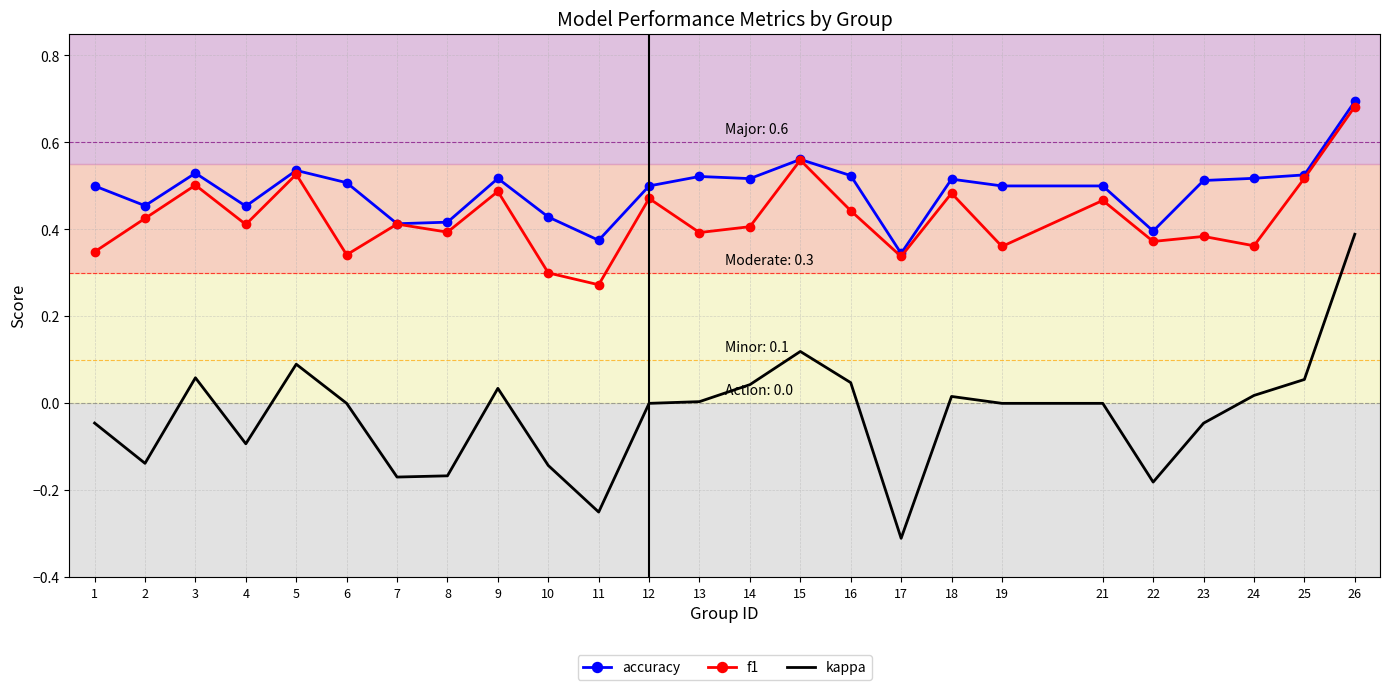

Rank the series by their maximum value, from highest to lowest.

accuracy, f1, kappa